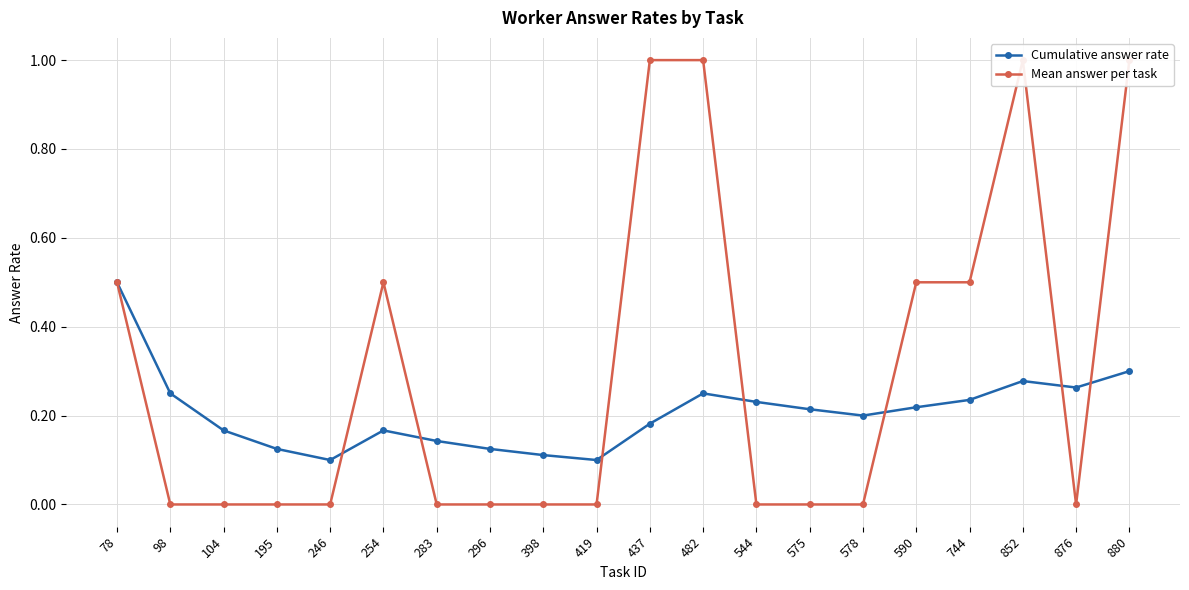

Between which two adjacent categories do Cumulative answer rate and Mean answer per task first intersect?

246 and 254